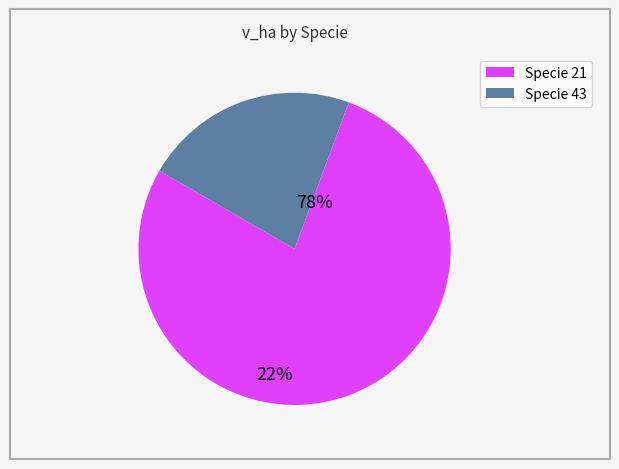

Which category has the biggest portion of the pie?

Specie 21